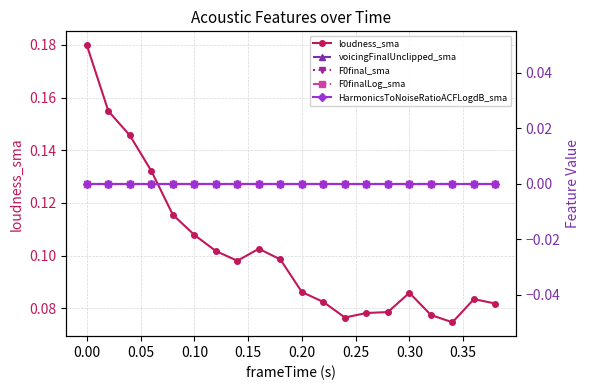

True or false: loudness_sma has more than 0 points higher than both neighbors.

True